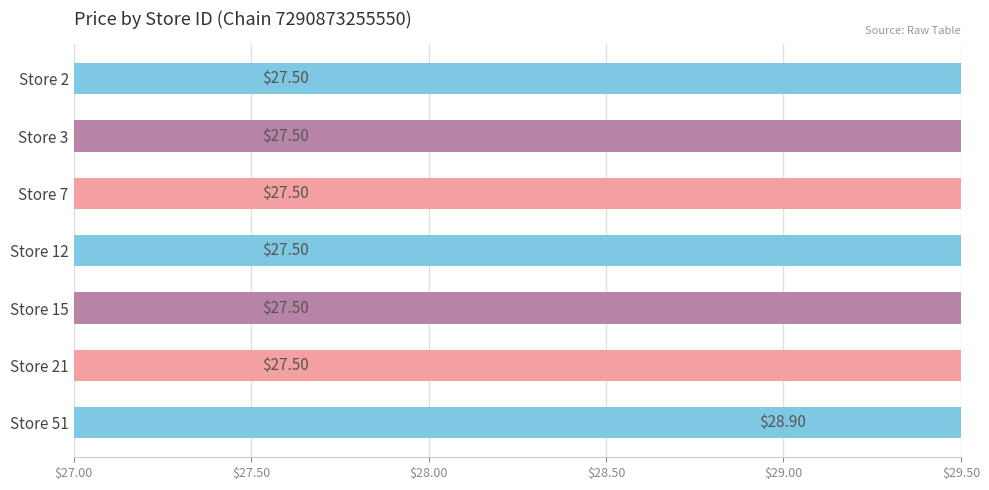

Which has a higher value, Store 15 or Store 2?

Store 15